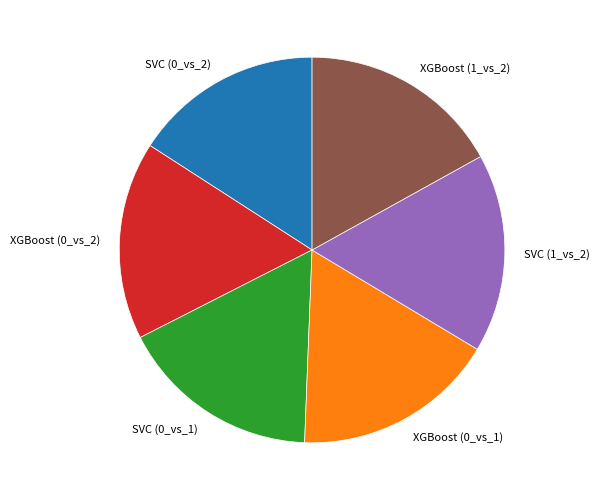

Do SVC (1_vs_2) and SVC (0_vs_2) together represent more than half of the pie?

No